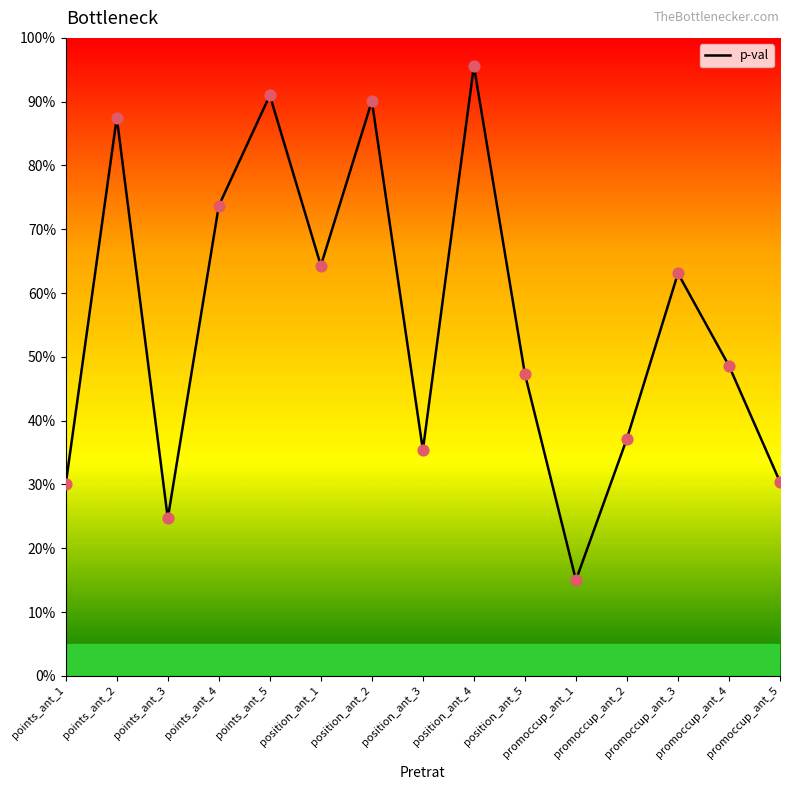

Which has a higher value, promoccup_ant_5 or promoccup_ant_4?

promoccup_ant_4